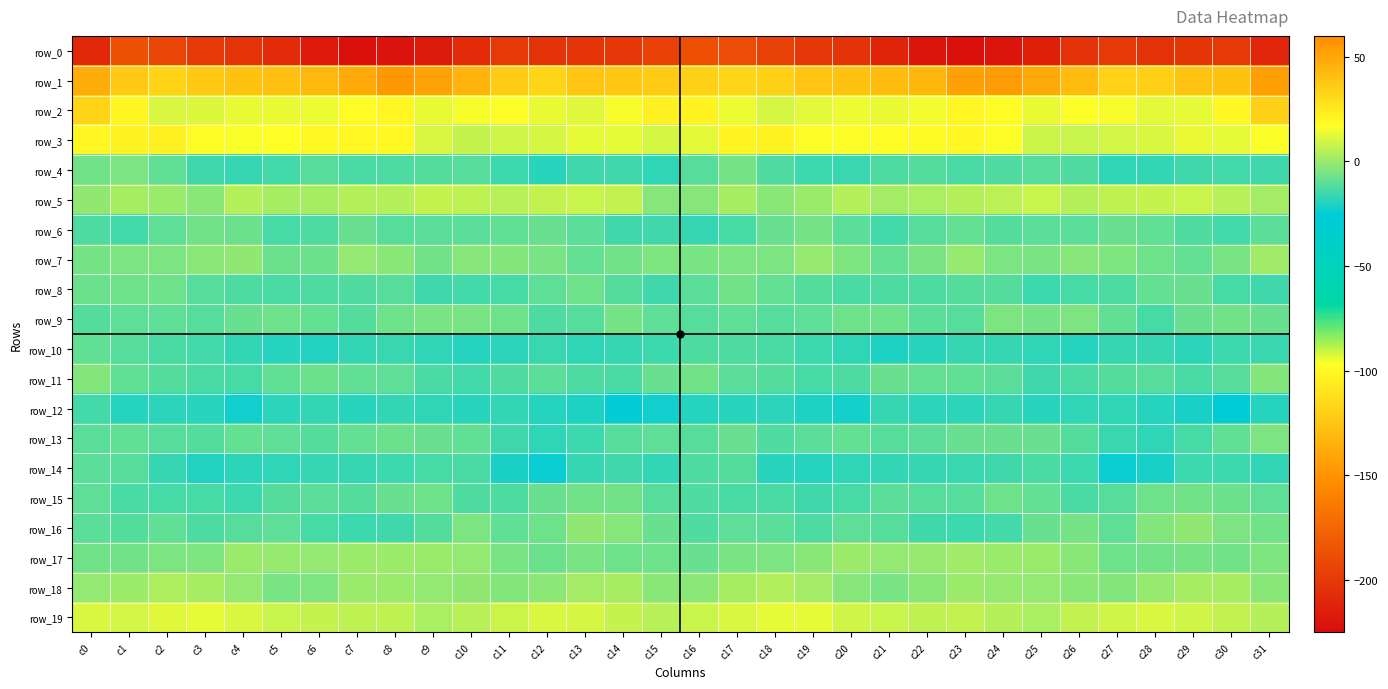

Which series changed the most between c10 and c16?

row_0